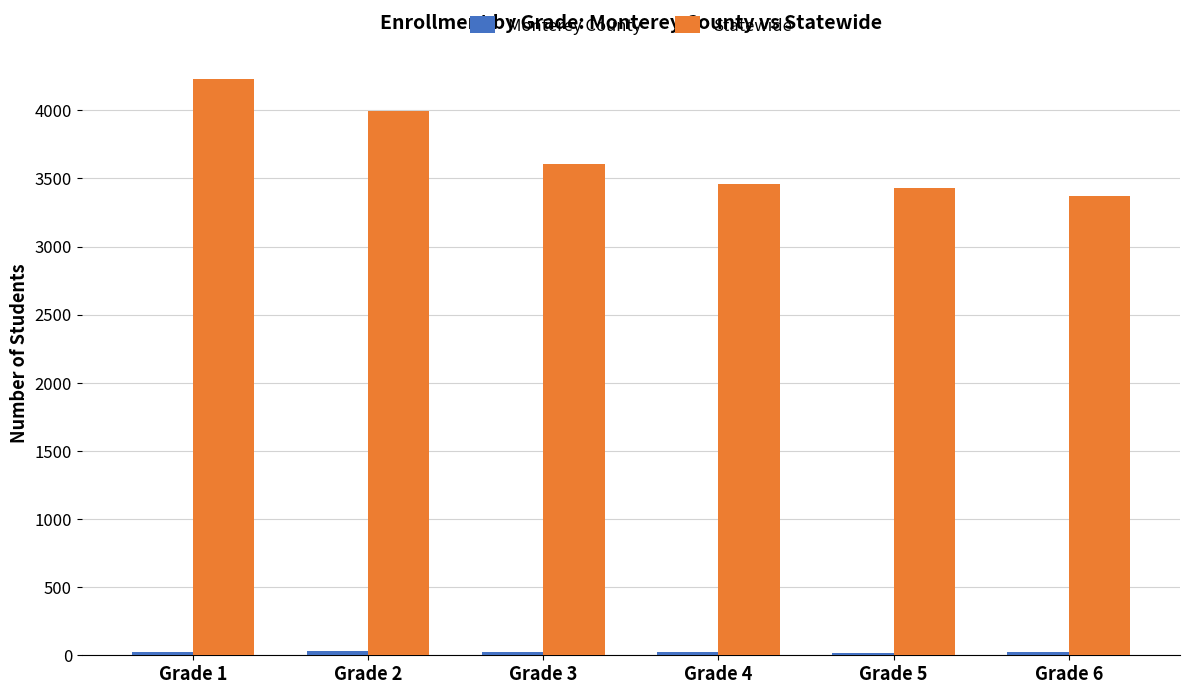

What is the average value of the Statewide series?

3682